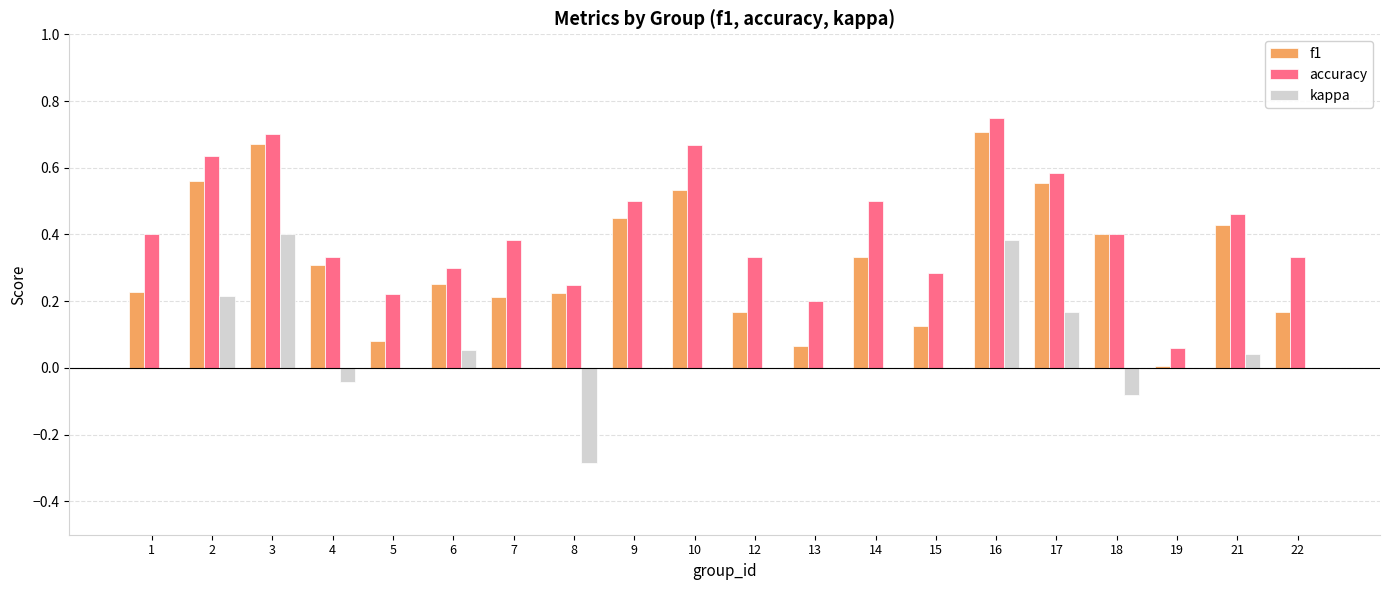

What are all the series names shown in the legend?

f1, accuracy, kappa